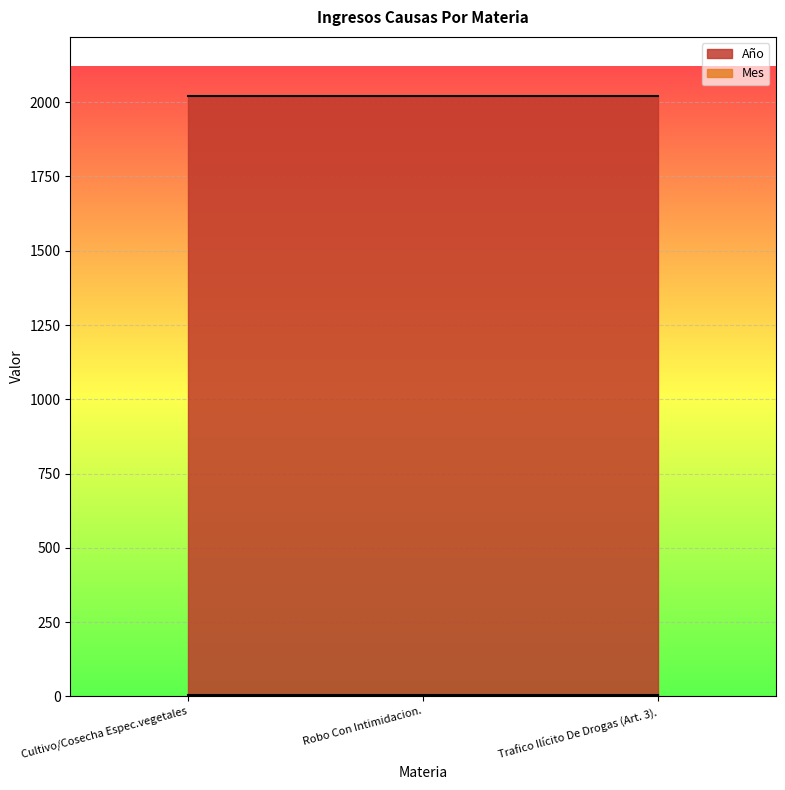

Reading right to left, list all the values displayed in this chart.

Año: Trafico Ilícito De Drogas (Art. 3).=2020	Robo Con Intimidacion.=2020	Cultivo/Cosecha Espec.vegetales=2020
Mes: Trafico Ilícito De Drogas (Art. 3).=5	Robo Con Intimidacion.=5	Cultivo/Cosecha Espec.vegetales=5